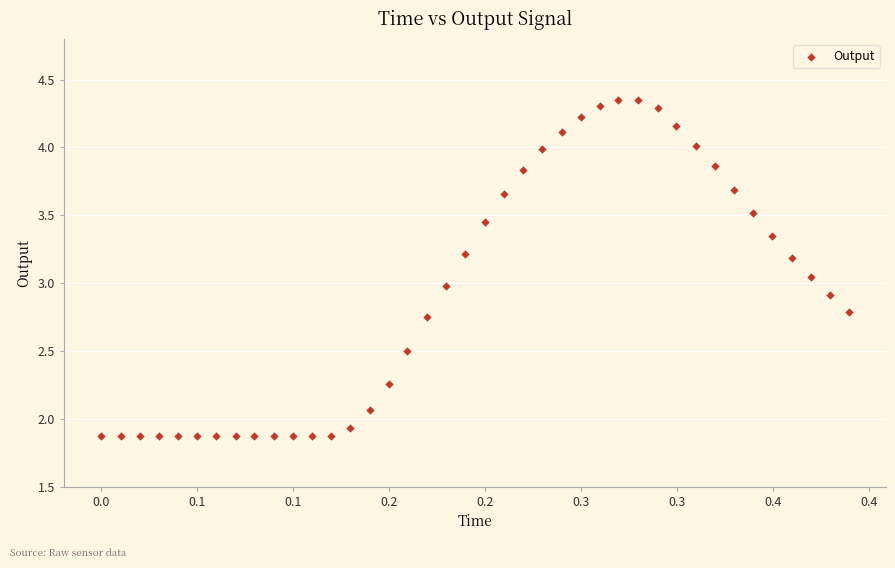

What is the range of X values (max minus min)?

0.4